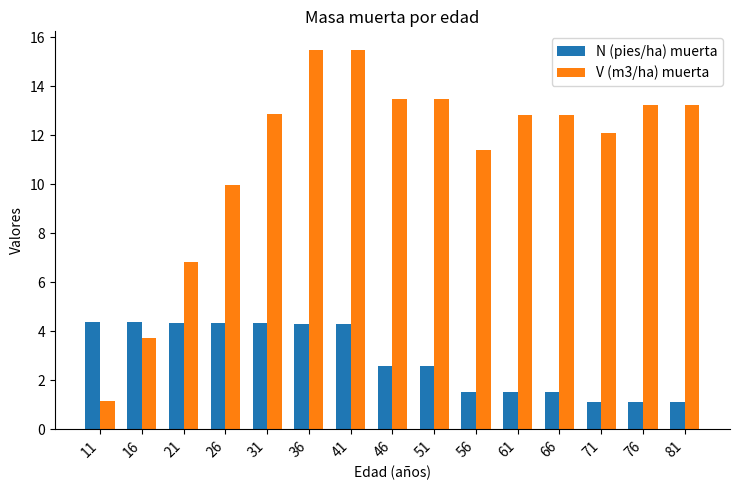

At which label does N (pies/ha) muerta first exceed 2?

11